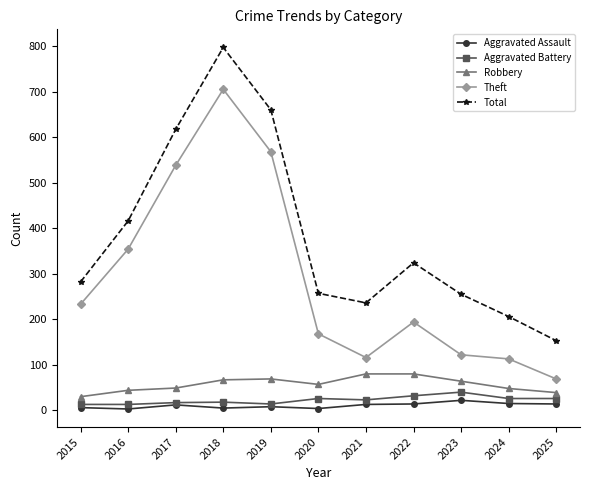

True or false: Total and Robbery cross at least once.

False